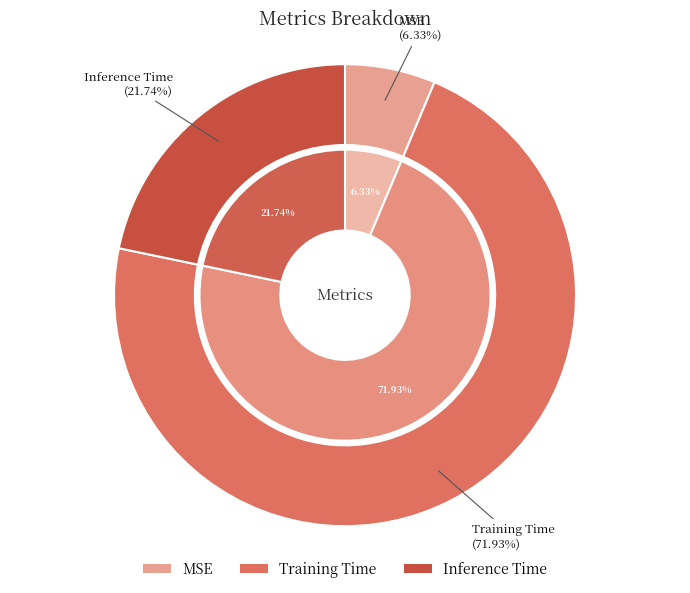

Is Training Time the majority of the pie?

Yes